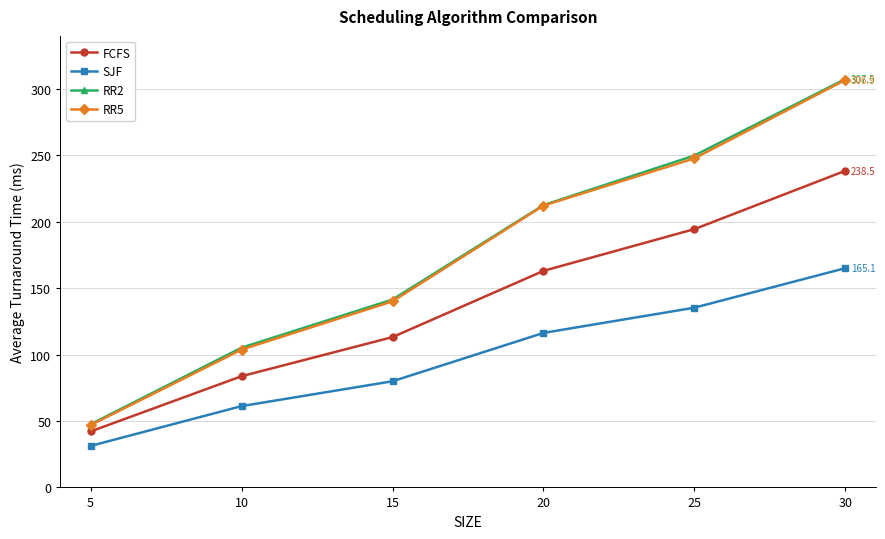

What is the spread (max minus min) of values at 25?

114.6